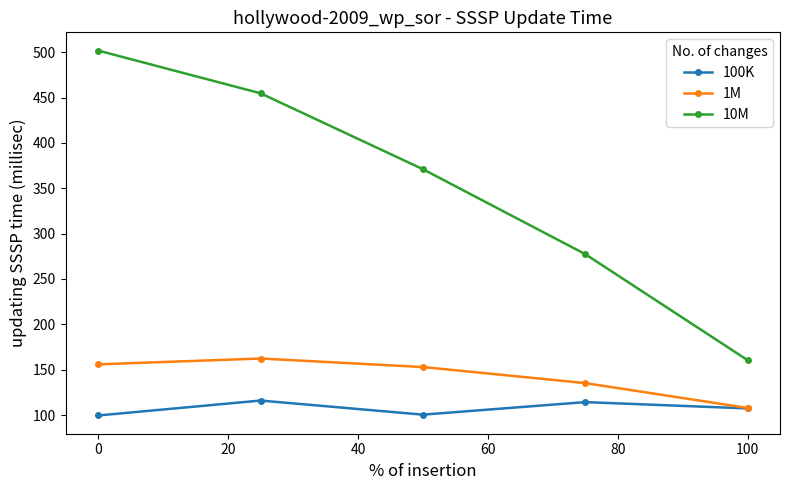

What is the total value across all series at 0?

757.2